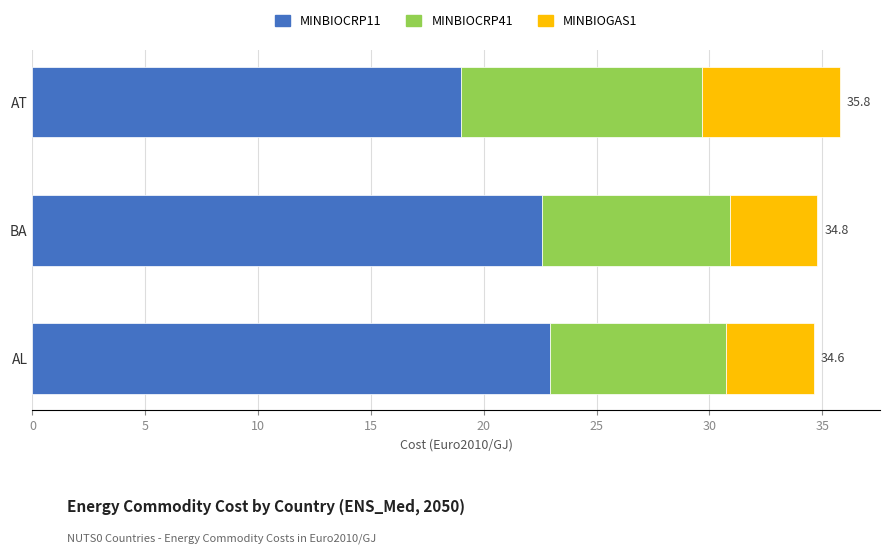

True or false: MINBIOCRP11 has a value of 22.9 at AL.

True